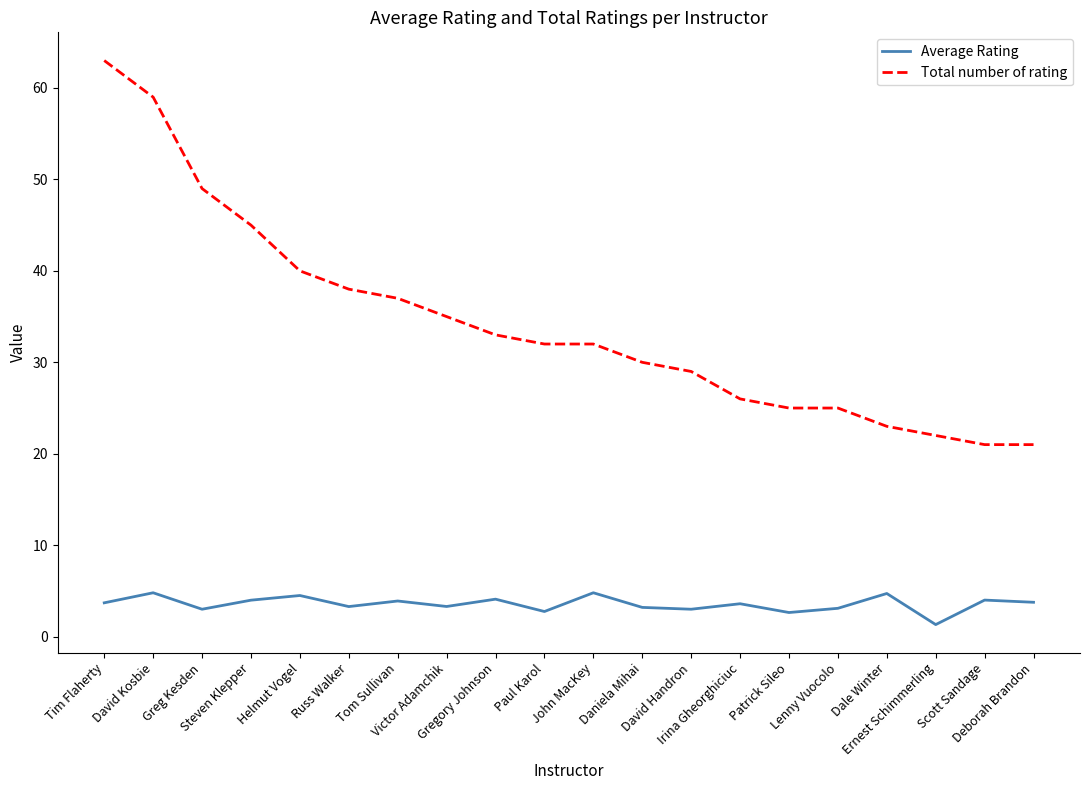

At Victor Adamchik, list the series in order from largest to smallest.

Total number of rating, Average Rating